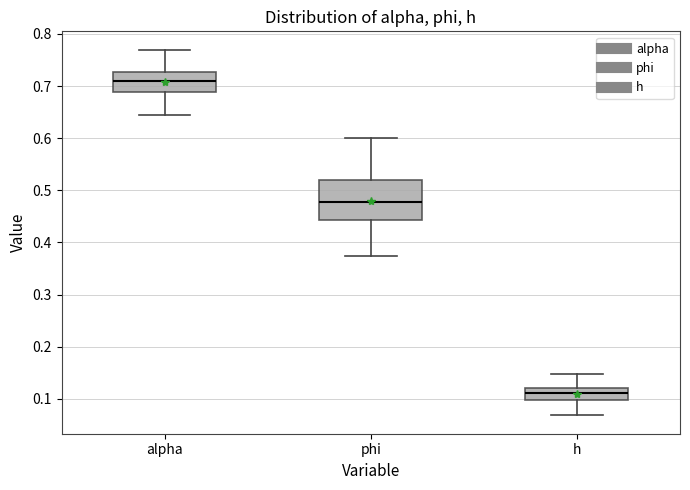

Reading left to right, transcribe this box plot: for each box, give where its median line is, the range the box spans, and where its two whiskers end, as read against the y-axis. The values are not printed on the chart, so give them approximately, as read against the axis.

alpha: median 0.71, box 0.69 to 0.73, whiskers 0.64 to 0.77
phi: median 0.48, box 0.44 to 0.52, whiskers 0.37 to 0.60
h: median 0.11, box 0.10 to 0.12, whiskers 0.07 to 0.15